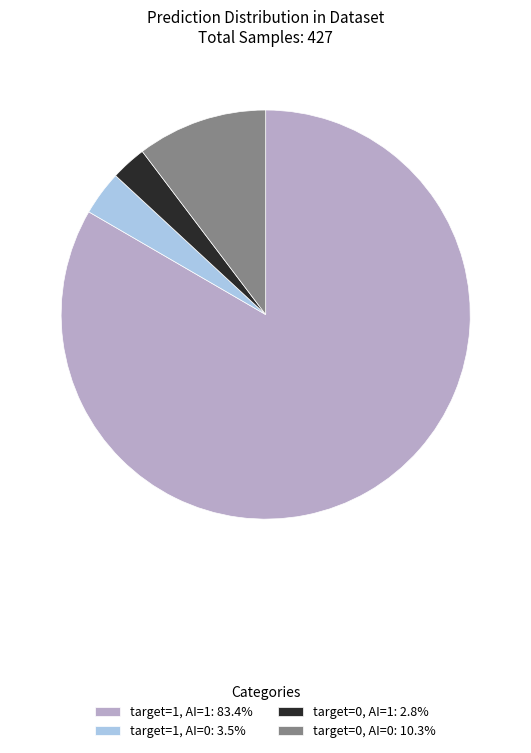

Is there a majority slice in this chart?

Yes